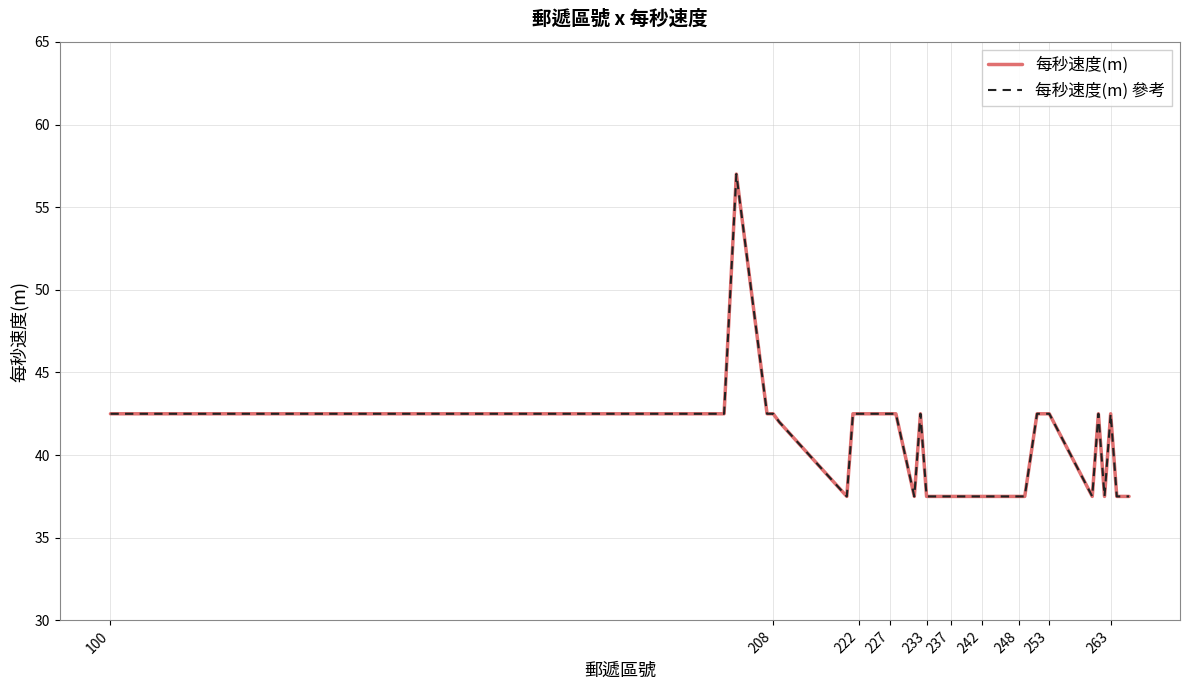

Does the chart display data point markers on the line(s)?

No